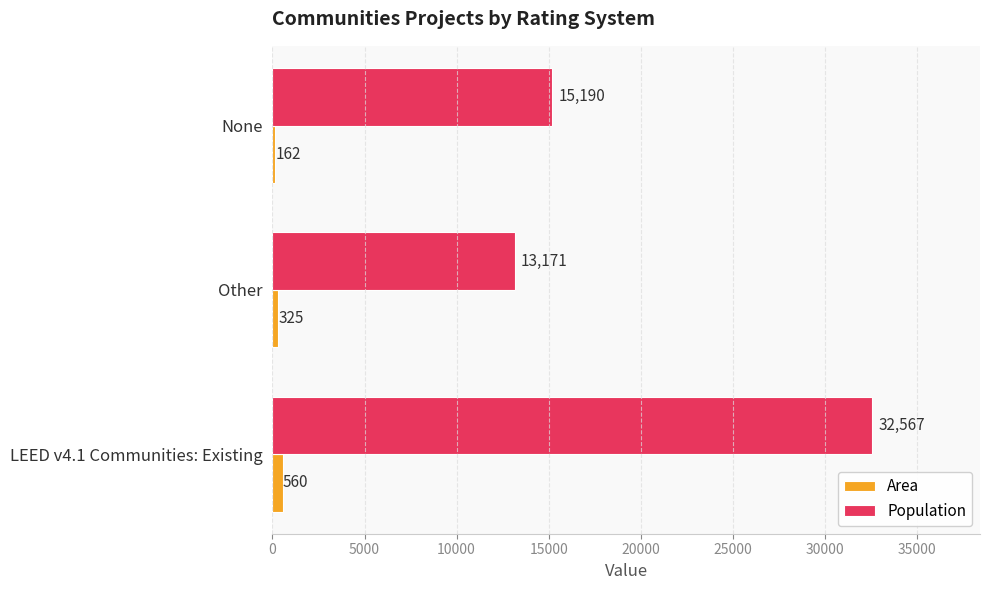

What is the highest value of the Population series?

32567